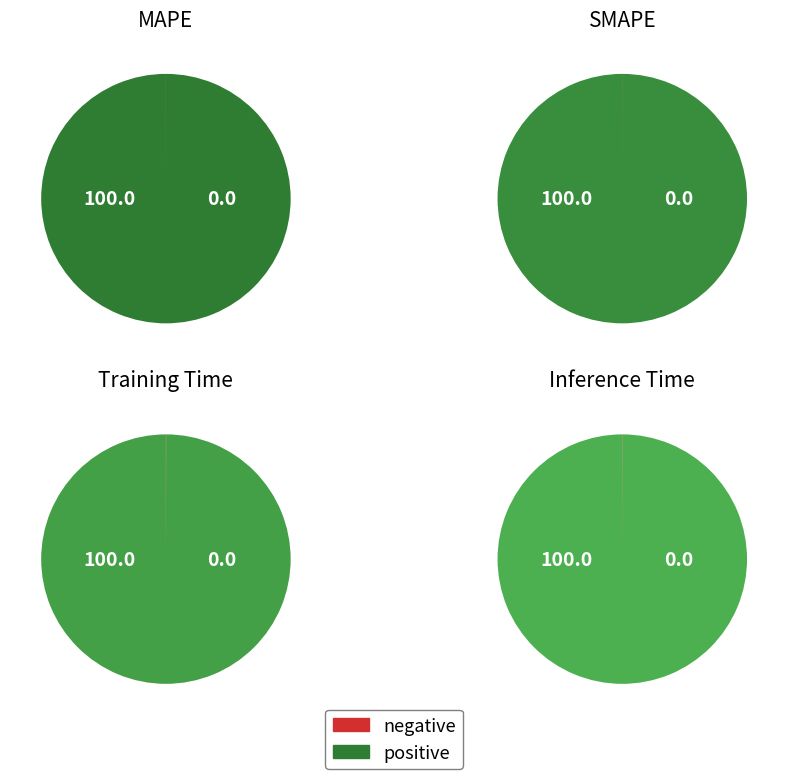

Count the number of slices in the pie.

4